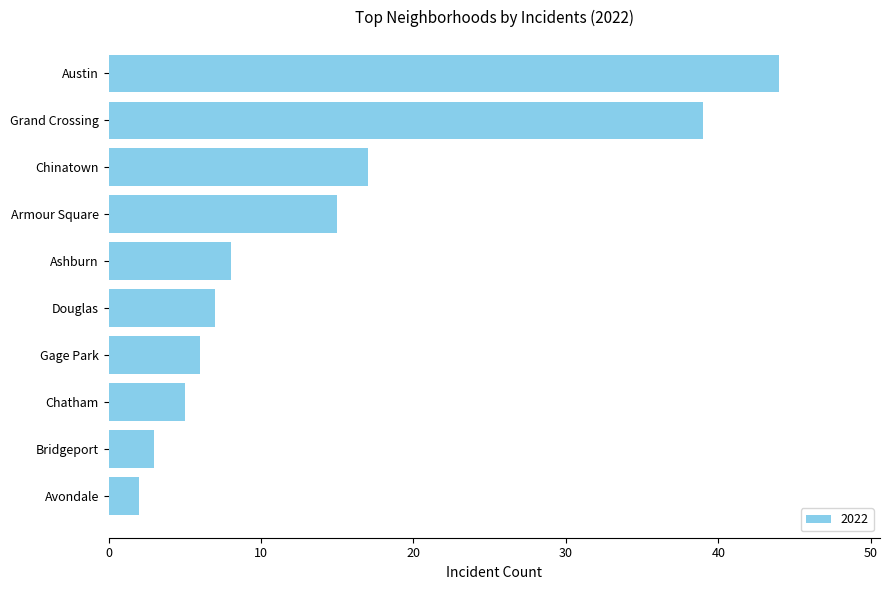

What is the greatest value displayed?

44